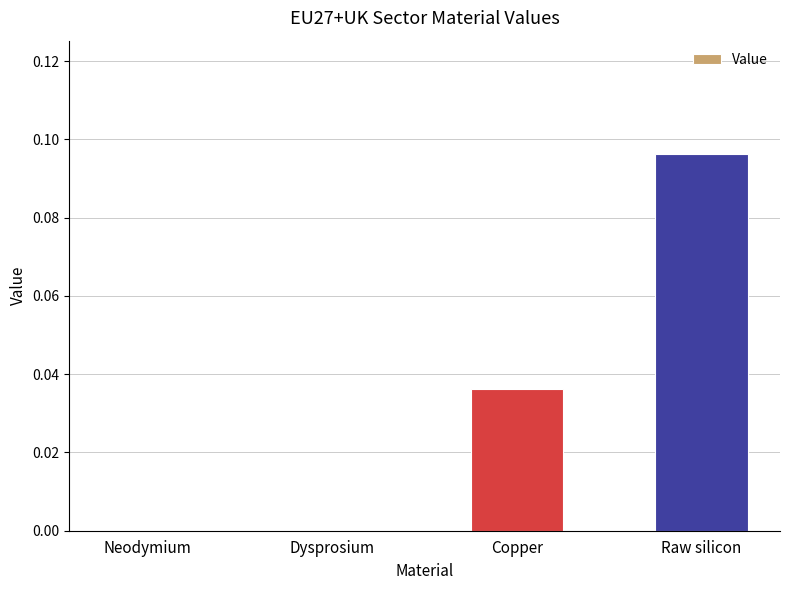

How many distinct data groups are displayed?

1